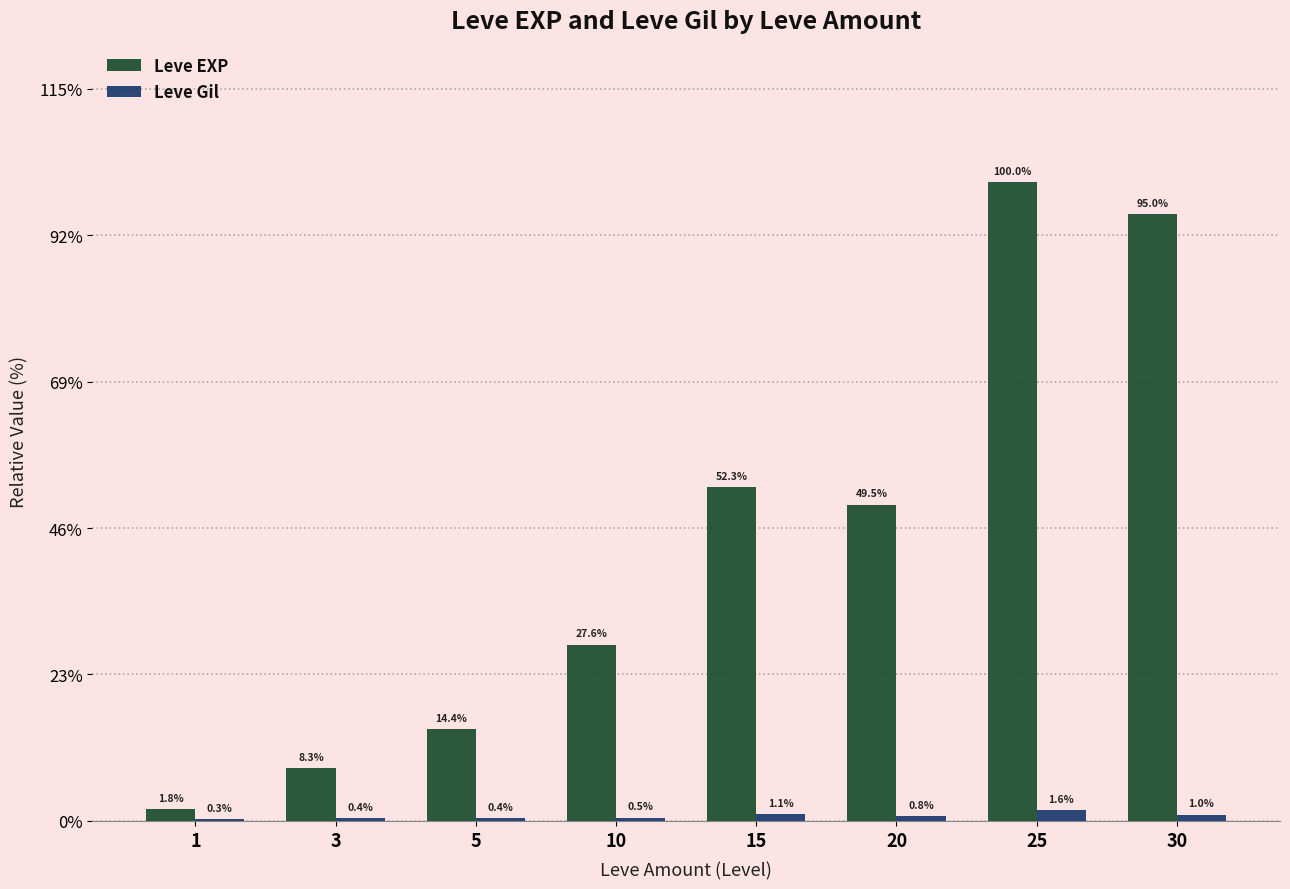

Where is Leve EXP nearest to the value 22200?

15